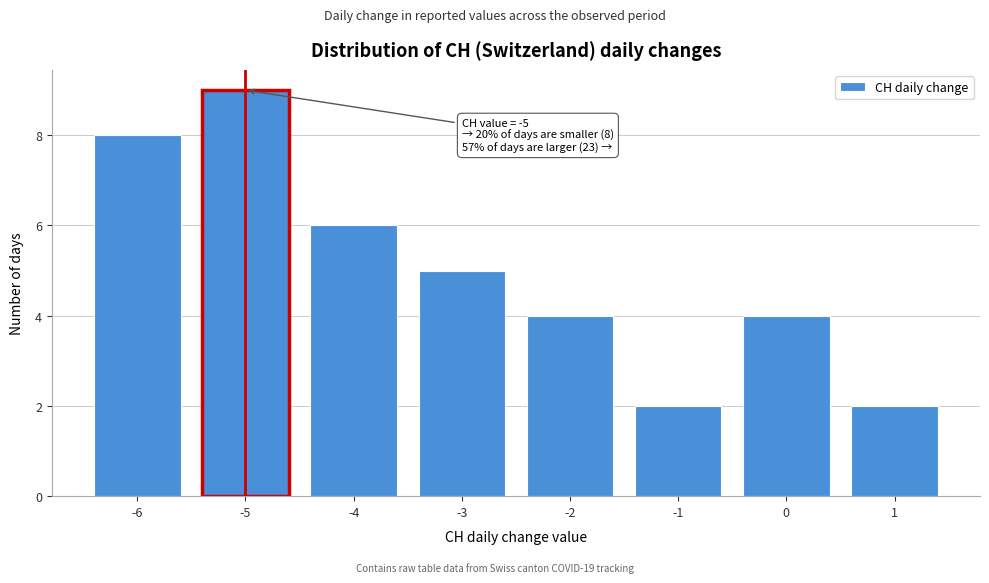

Reading left to right, what are all the values shown in this chart?

-6=8	-5=9	-4=6	-3=5	-2=4	-1=2	0=4	1=2